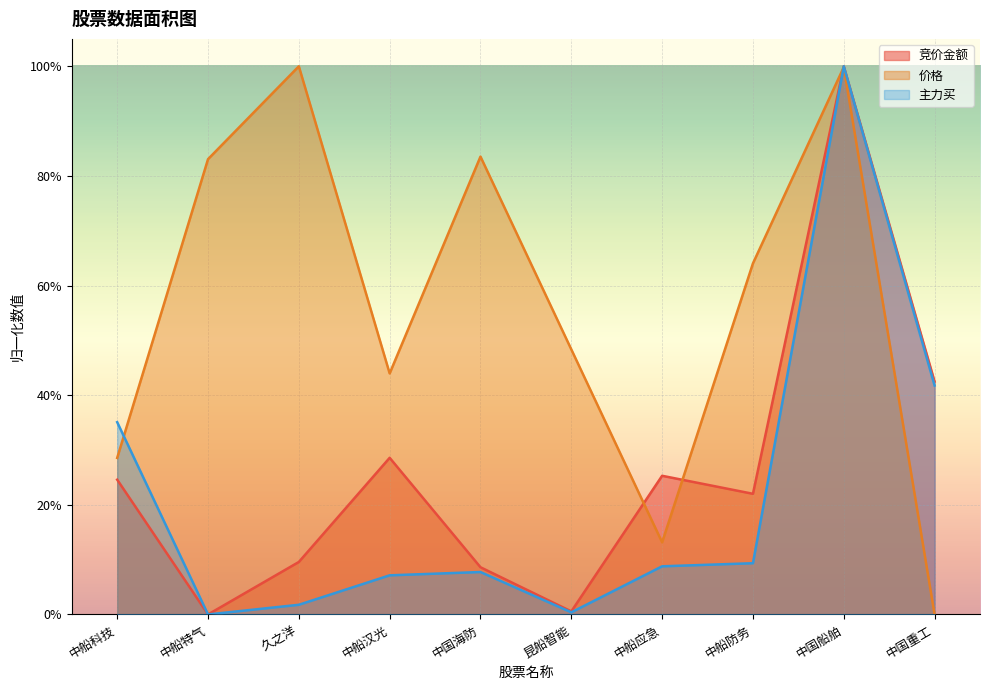

Rank the categories by 价格 value from lowest to highest.

中国重工, 中船应急, 中船科技, 中船汉光, 昆船智能, 中船防务, 中船特气, 中国海防, 中国船舶, 久之洋